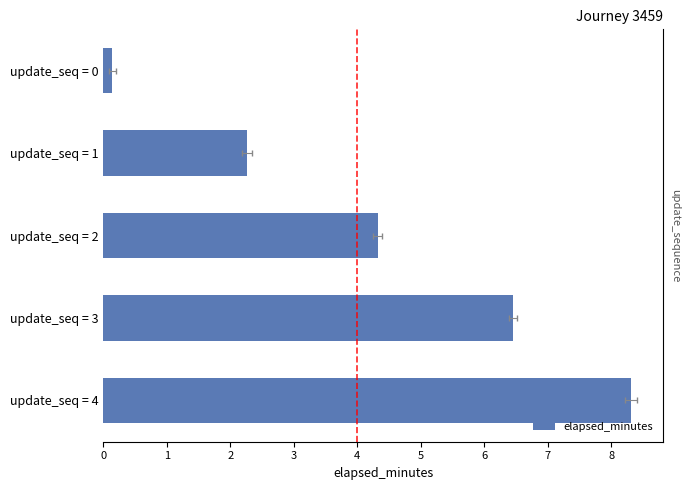

What is the difference between the maximum and minimum values?

8.2